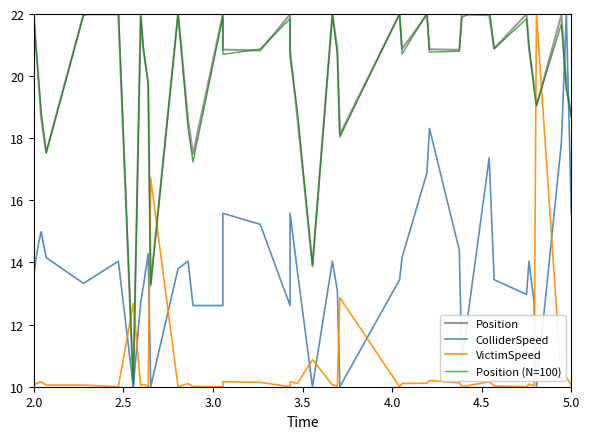

What are all the series names shown in the legend?

Position, ColliderSpeed, VictimSpeed, Position (N=100)